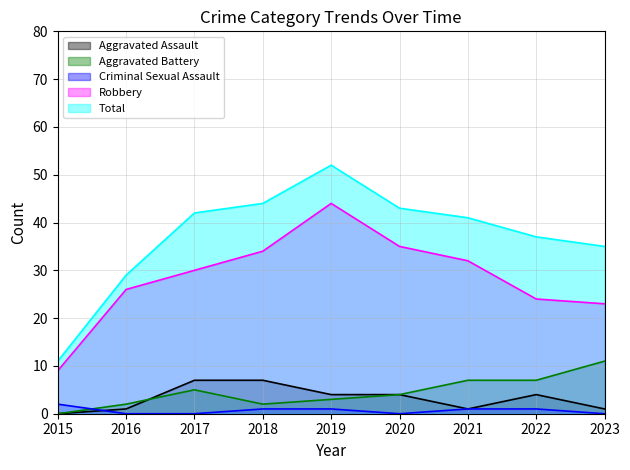

True or false: Robbery and Criminal Sexual Assault cross at least once.

False